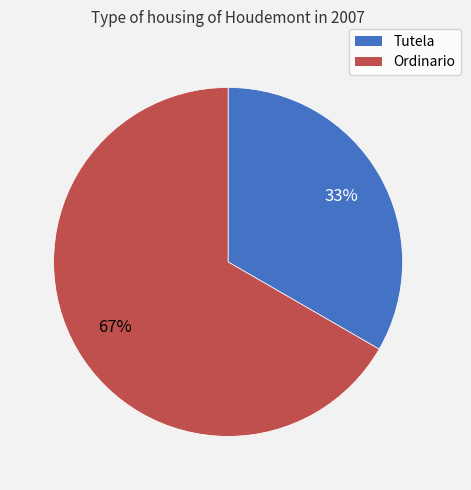

What is the smallest slice in the pie chart?

Tutela